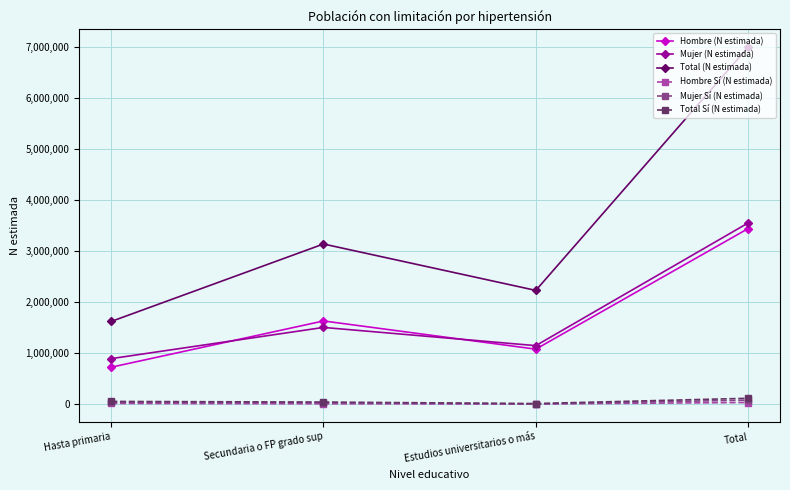

What is the difference between the maximum and minimum values in the Mujer (N estimada) series?

2654827